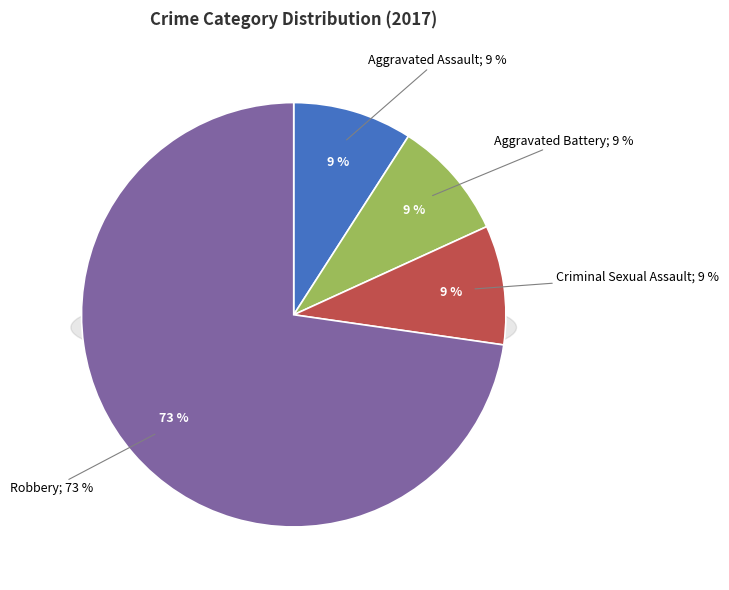

Which slice is the largest?

Robbery